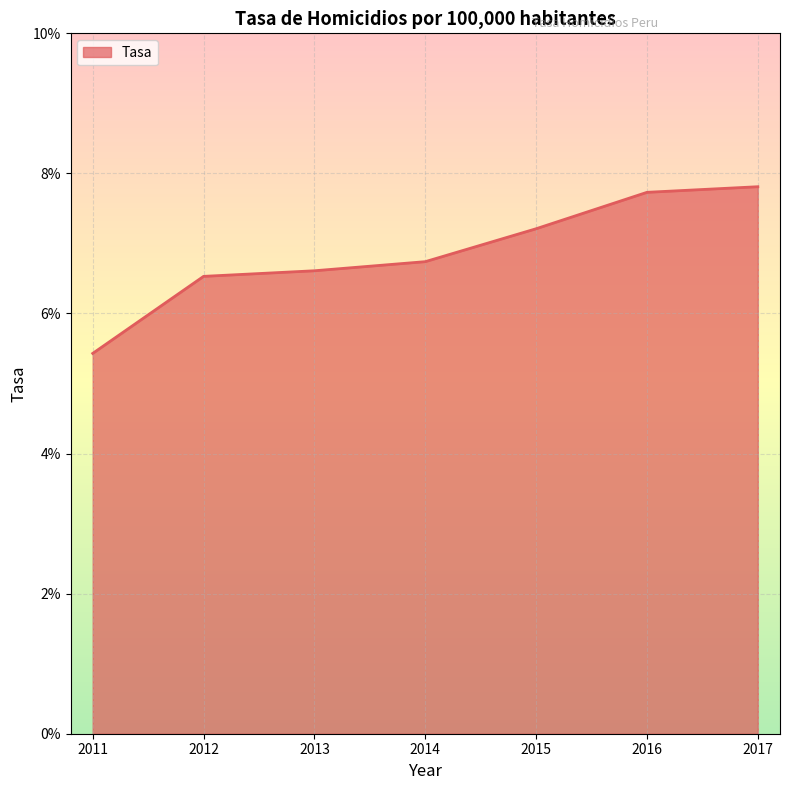

Where does the data first go above 6?

2012